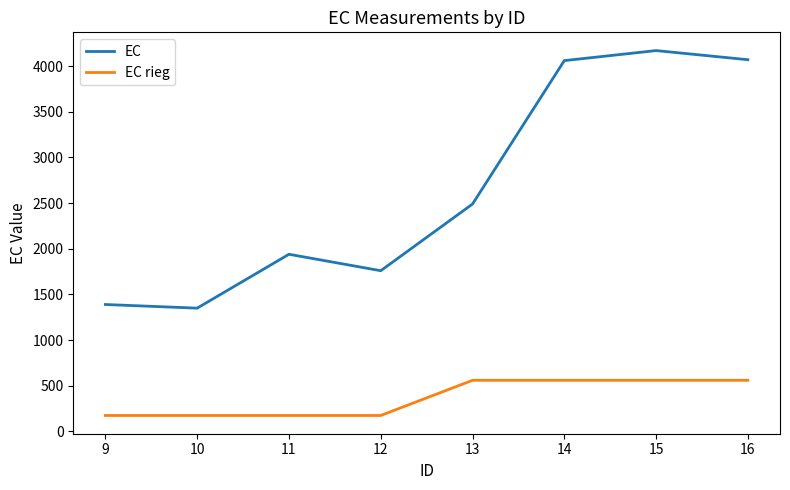

How many EC rieg values are between 175 and 560?

8